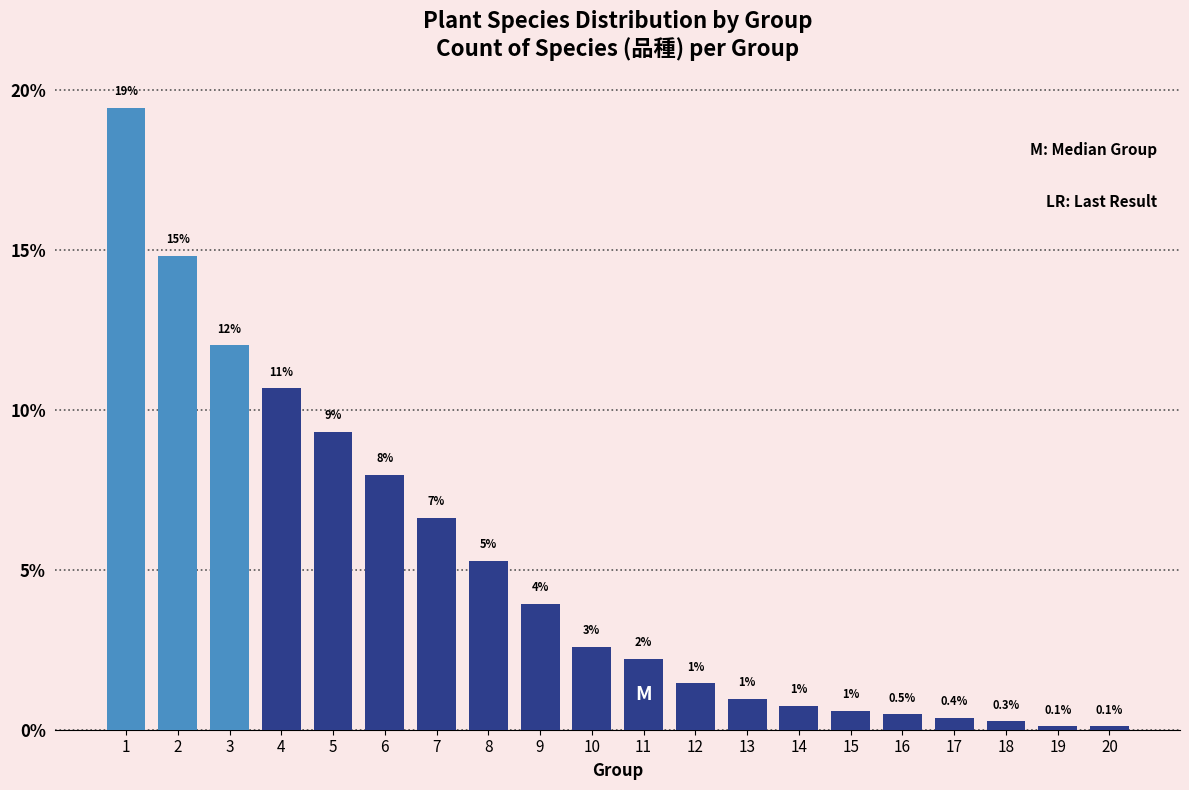

Where is the data nearest to the value 9?

5